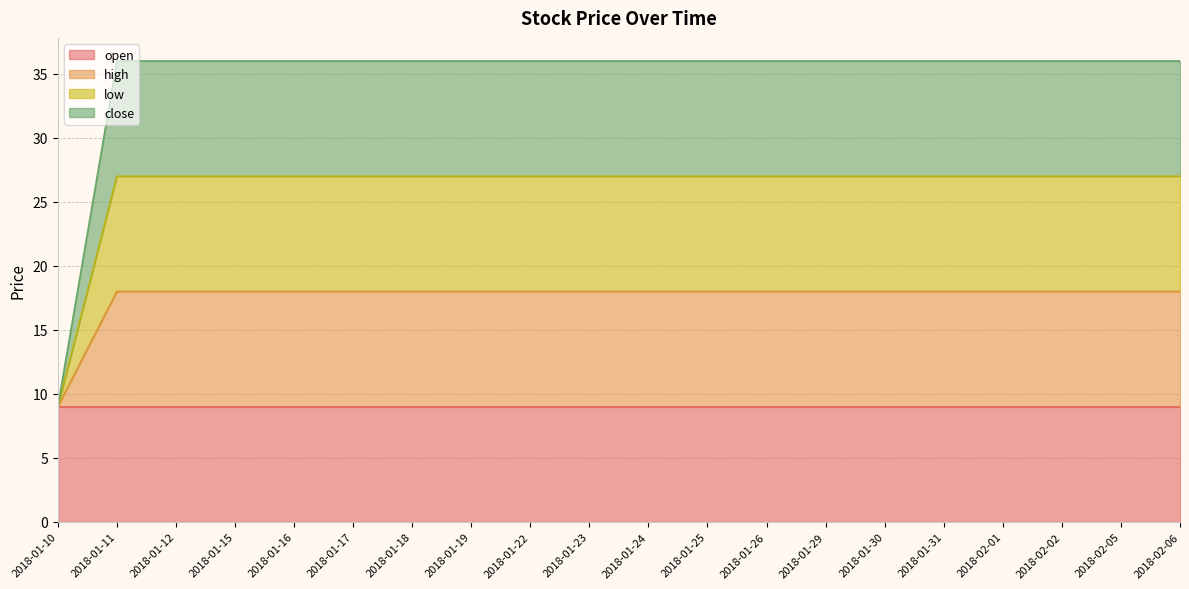

What is the label of the 13th point from the left?

2018-01-26